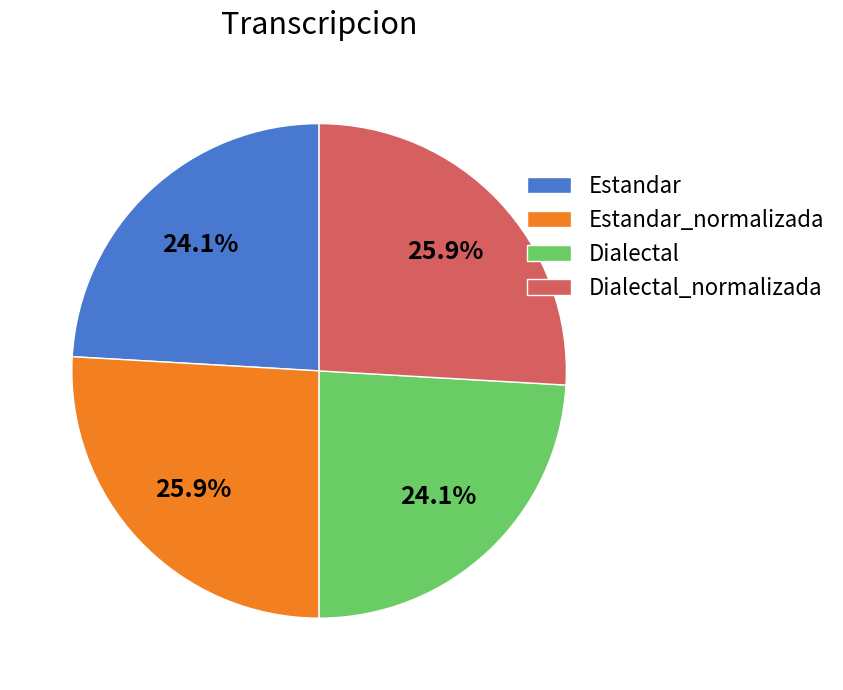

Which has a higher value, Dialectal or Estandar_normalizada?

Estandar_normalizada